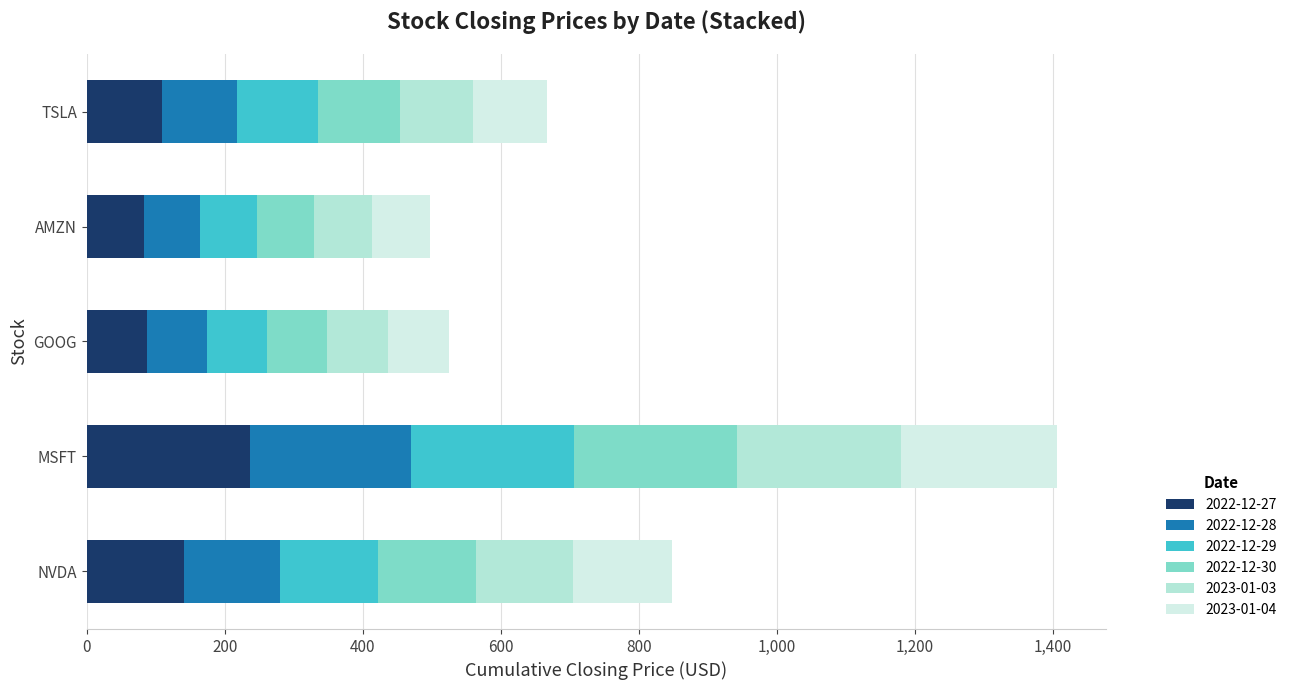

What is the label of the 3rd bar from the right?

GOOG